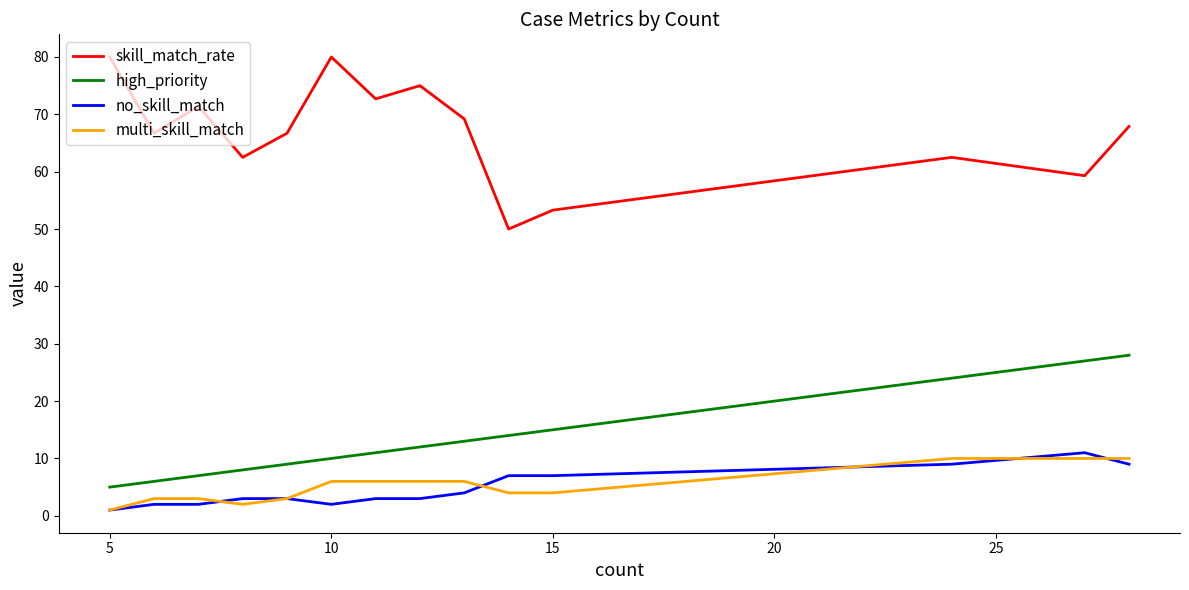

Which series has the largest total across all categories?

skill_match_rate